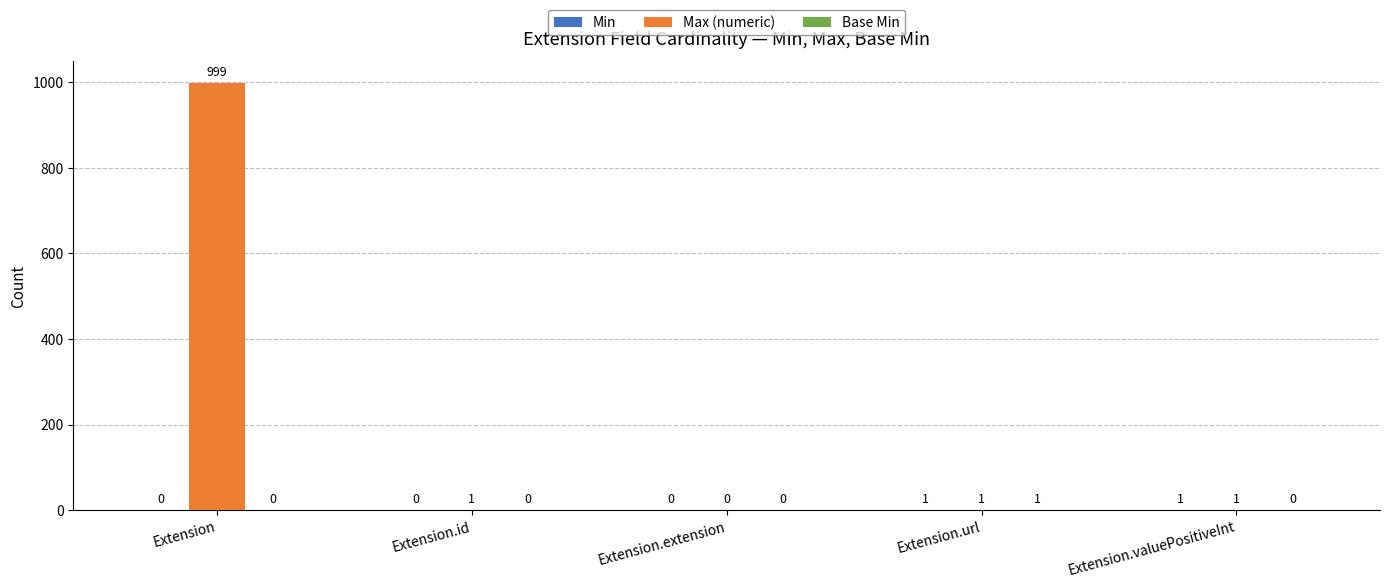

The value of Max (numeric) at Extension.extension is 416. True or false?

False